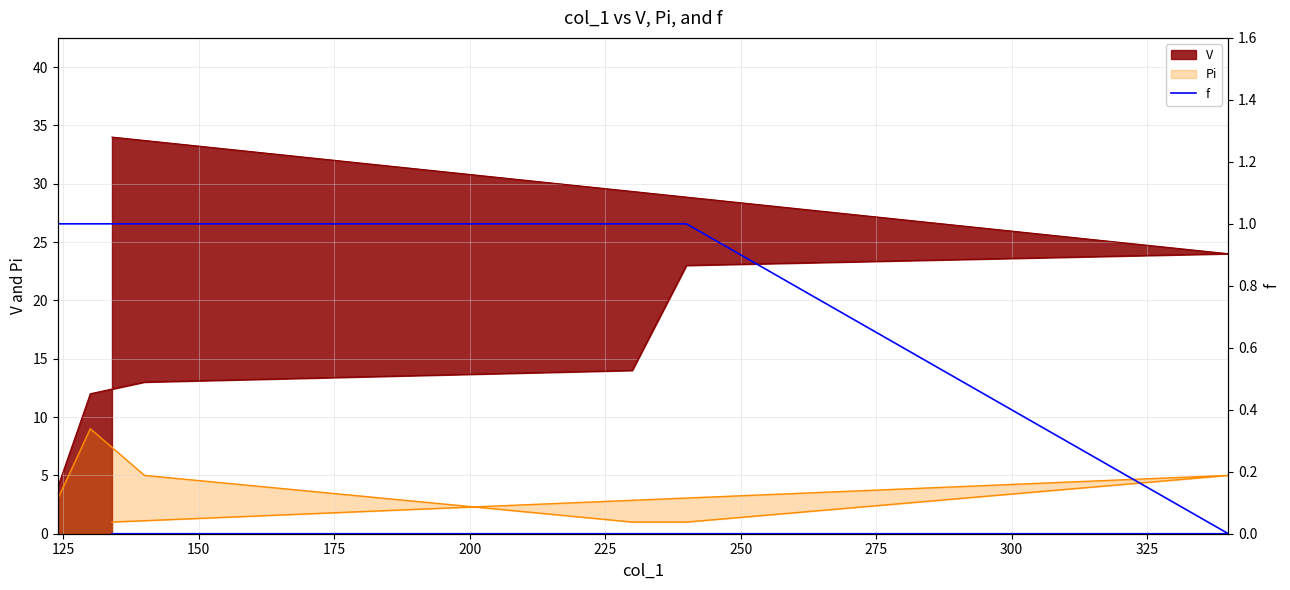

What is the change in value from 175 to 225?

-1